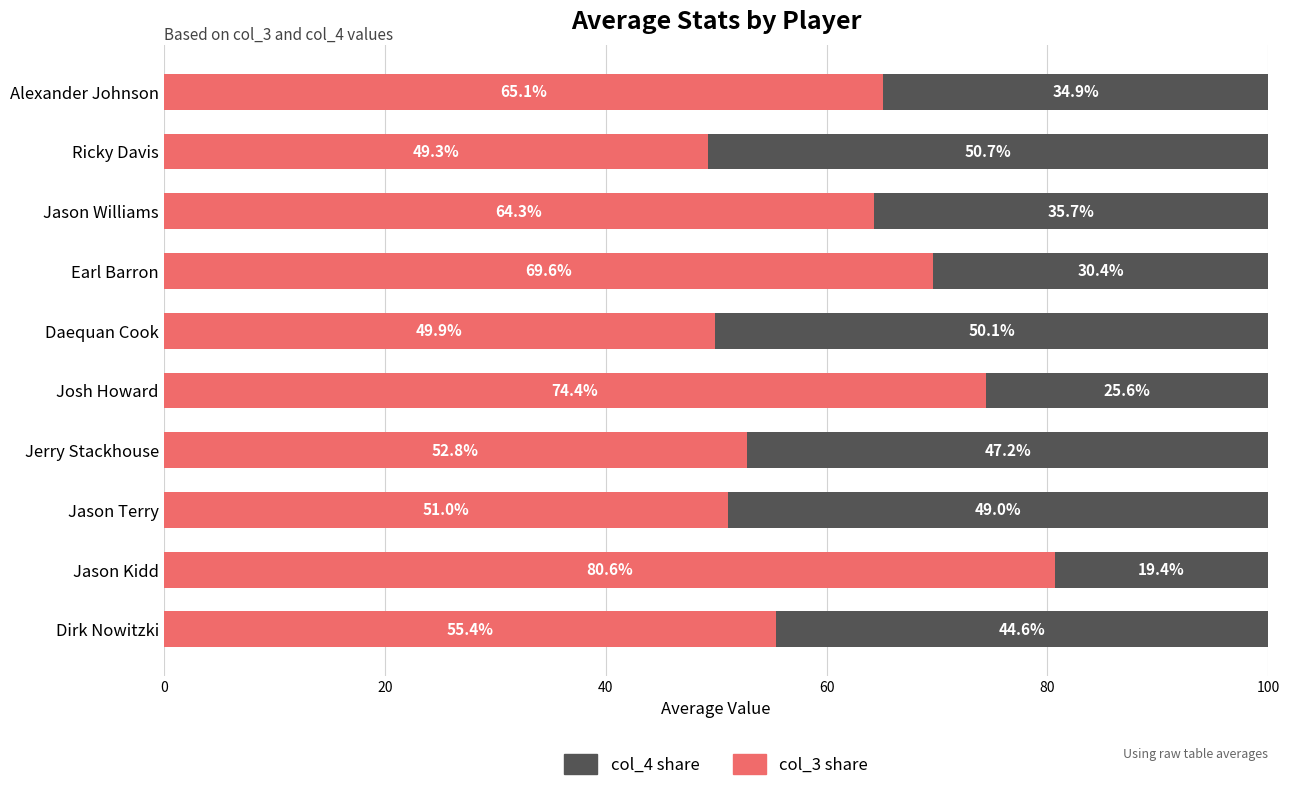

True or false: col_3 share has a value of 12.7 at Daequan Cook.

False